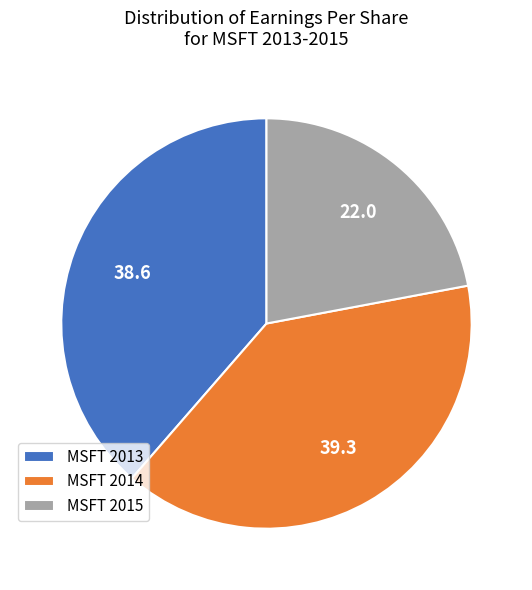

Which slice is the largest?

MSFT 2014